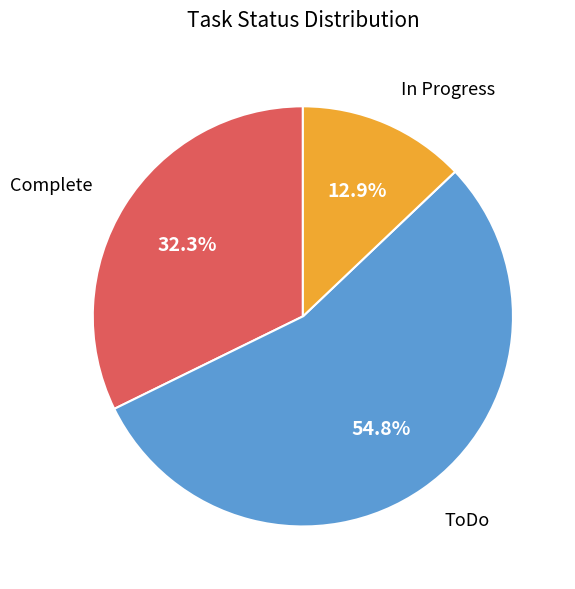

Is there a majority slice in this chart?

Yes